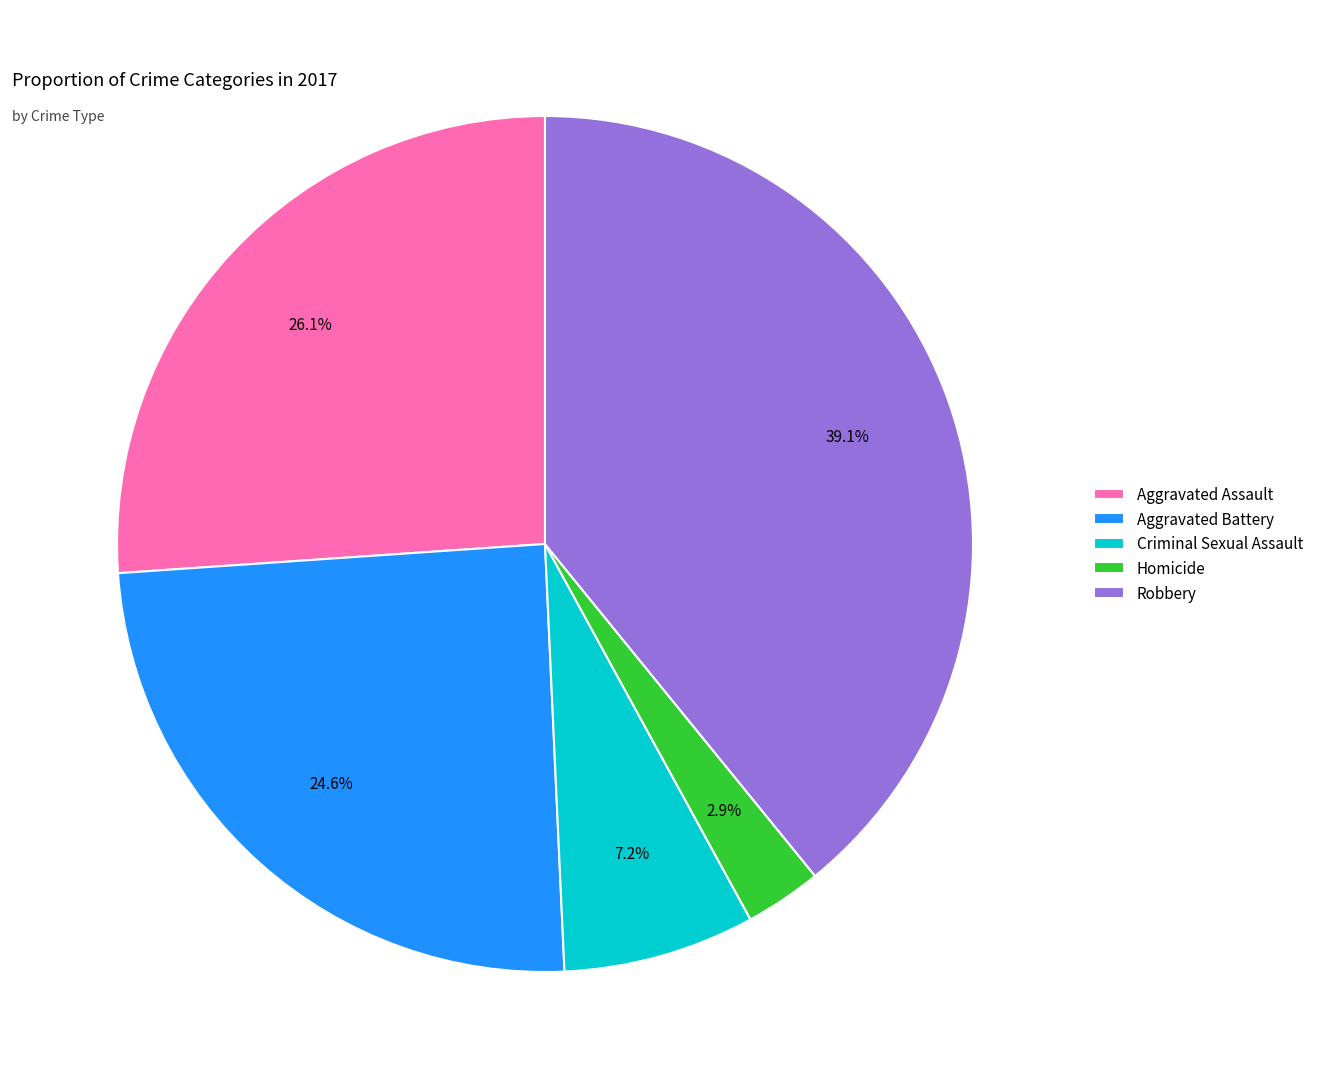

Which category has the biggest portion of the pie?

Robbery